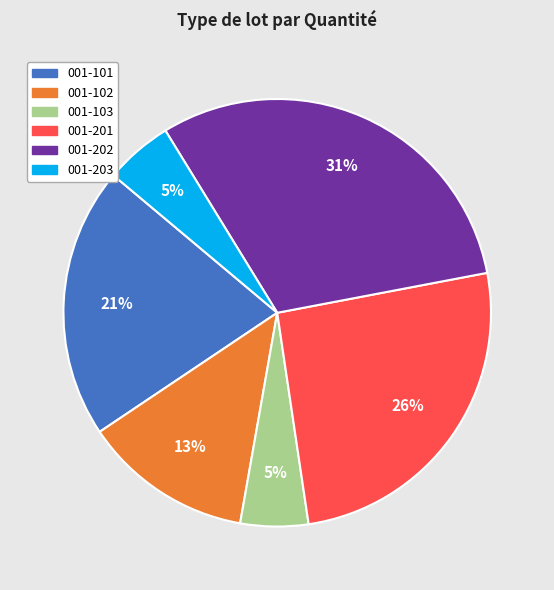

How many slices are in this pie chart?

6